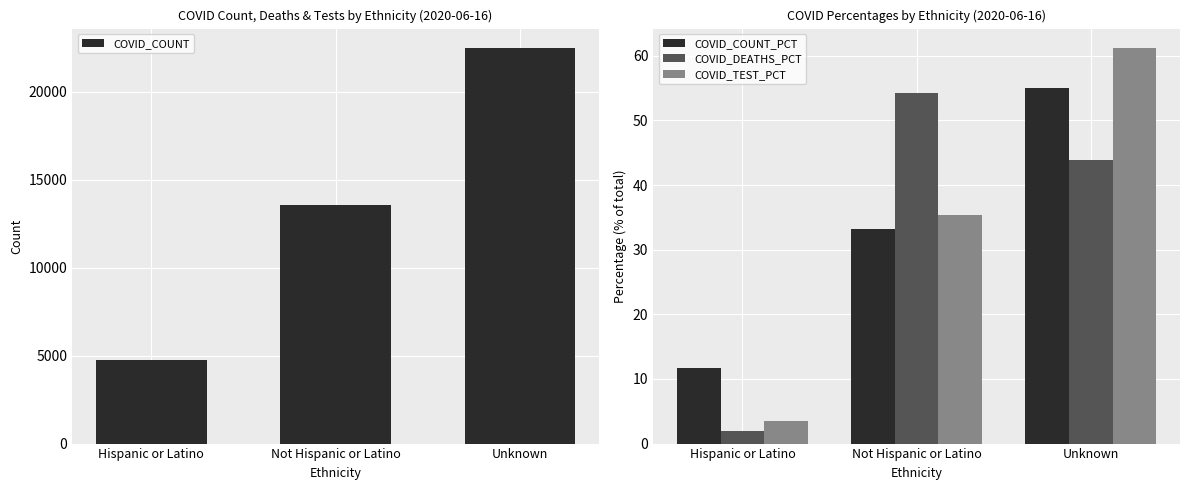

Reading left to right, list all the values displayed in this chart.

COVID_COUNT: Hispanic or Latino=4740.0	Not Hispanic or Latino=13575.0	Unknown=22471.0
COVID_COUNT_PCT: Hispanic or Latino=11.6	Not Hispanic or Latino=33.3	Unknown=55.1
COVID_DEATHS_PCT: Hispanic or Latino=1.9	Not Hispanic or Latino=54.3	Unknown=43.8
COVID_TEST_PCT: Hispanic or Latino=3.5	Not Hispanic or Latino=35.4	Unknown=61.2